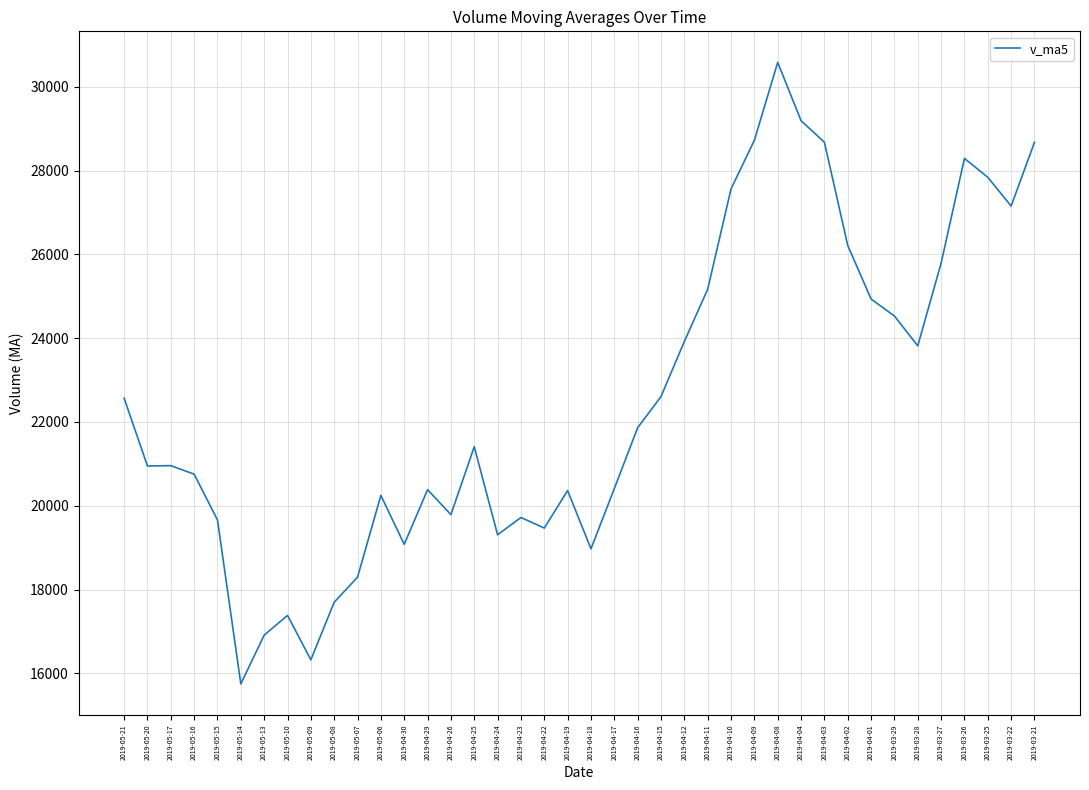

Is it true that the value at 2019-03-26 is 28289.7?

True